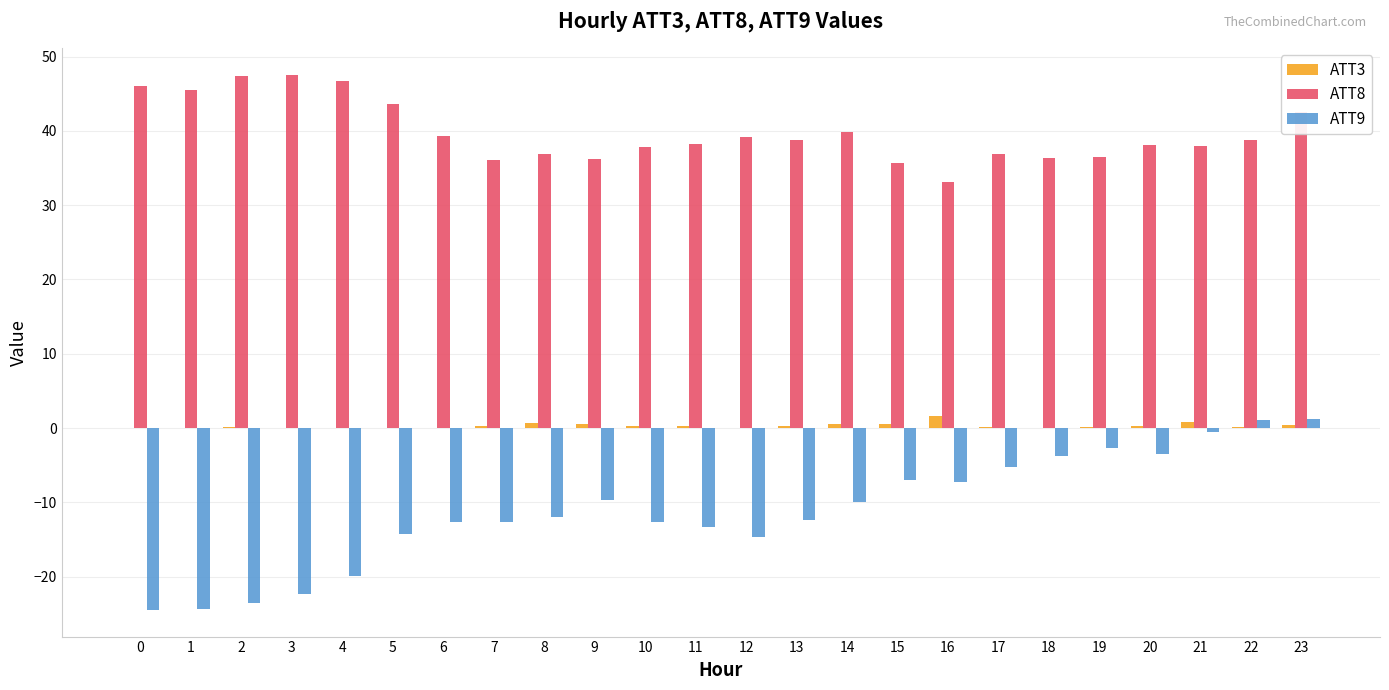

Which series has the largest total across all categories?

ATT8